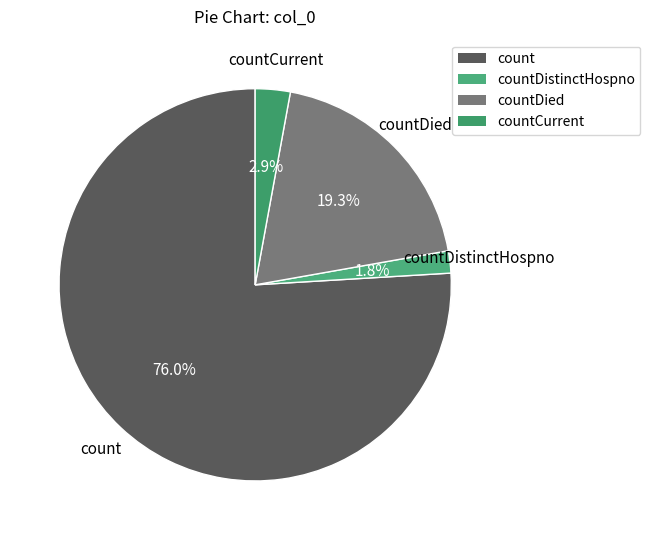

To the nearest percent, what is the difference between the countCurrent and countDistinctHospno slice percentages?

1%